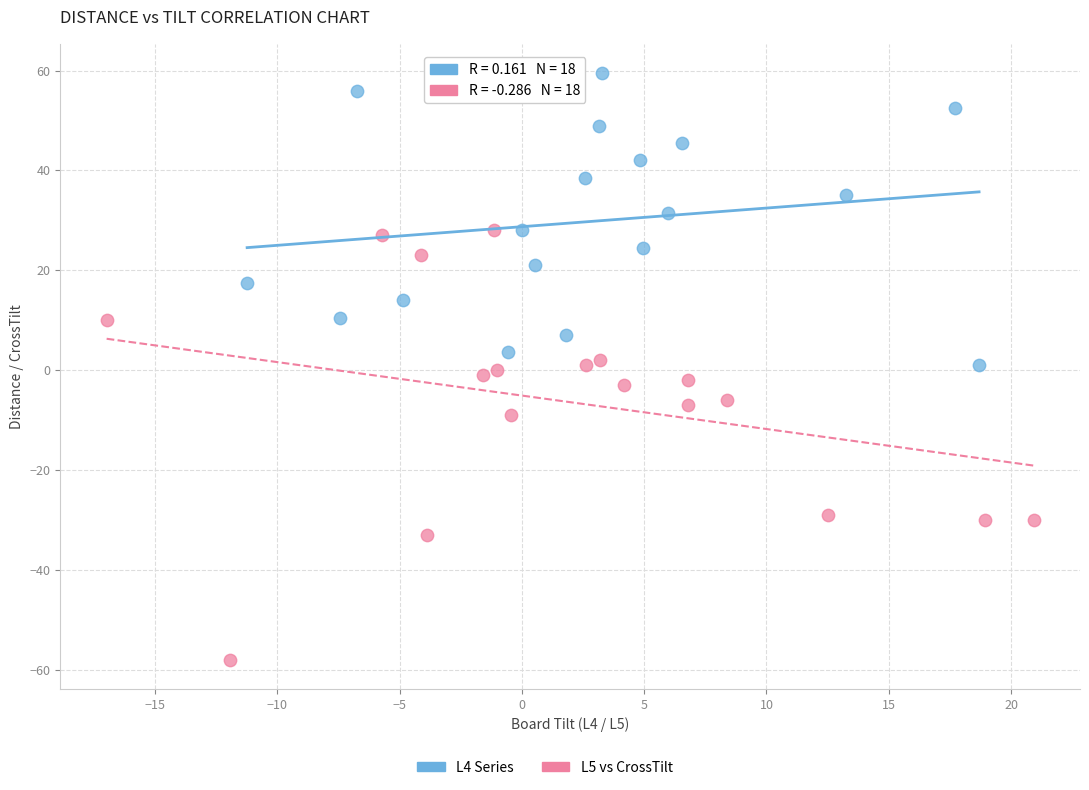

Which series has the widest spread of Y values?

L5 vs CrossTilt